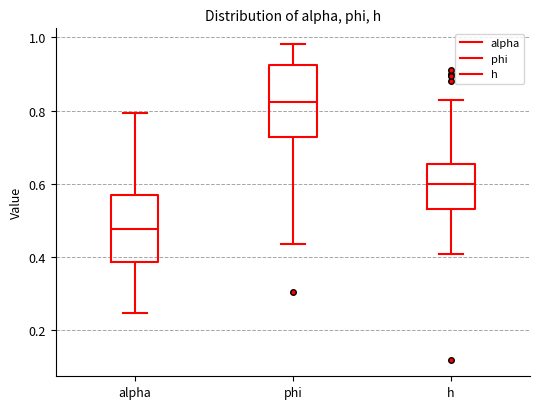

Which box has the highest median line?

phi